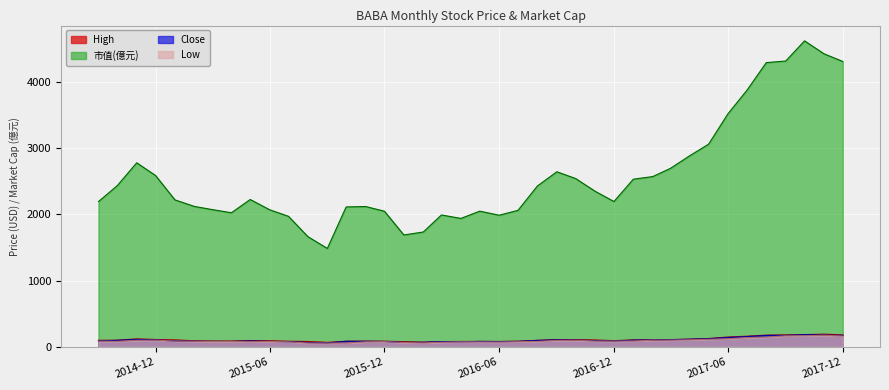

What are all the series names shown in the legend?

High, 市值(億元), Close, Low